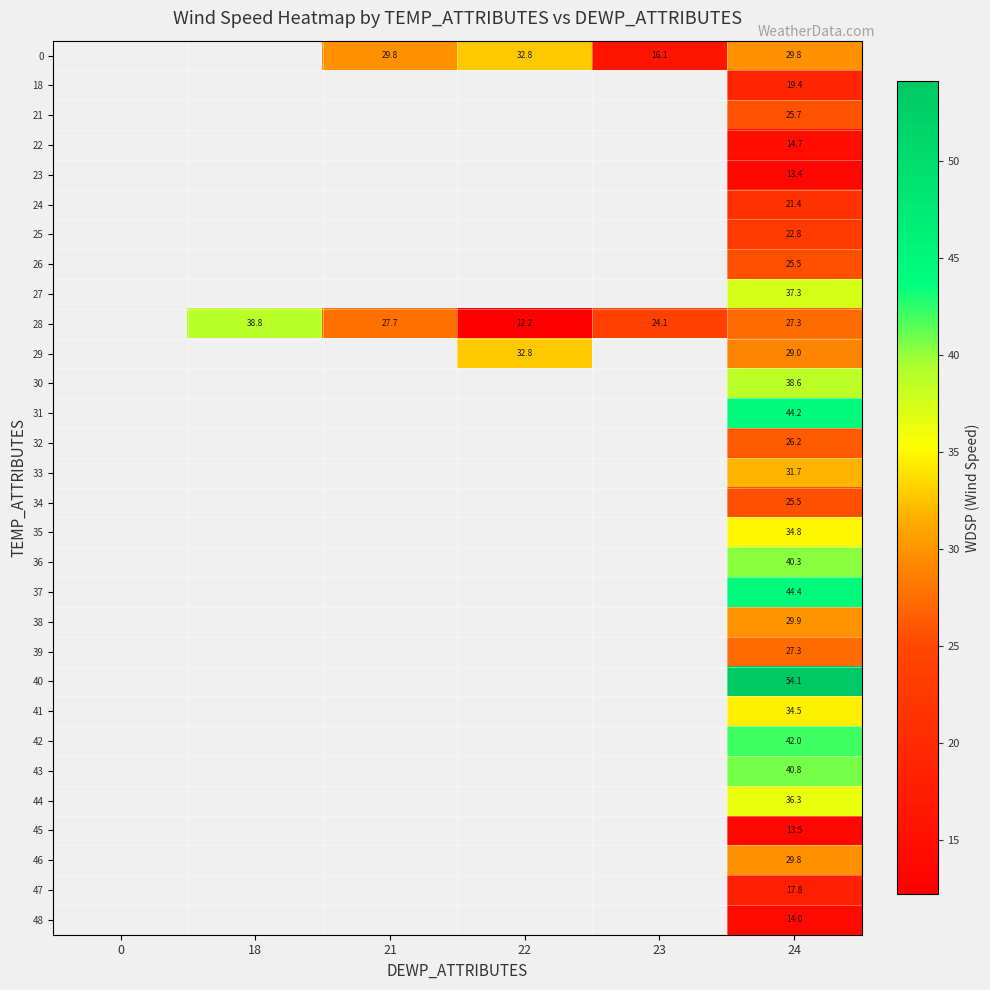

Between 21 and 23, which is larger?

21